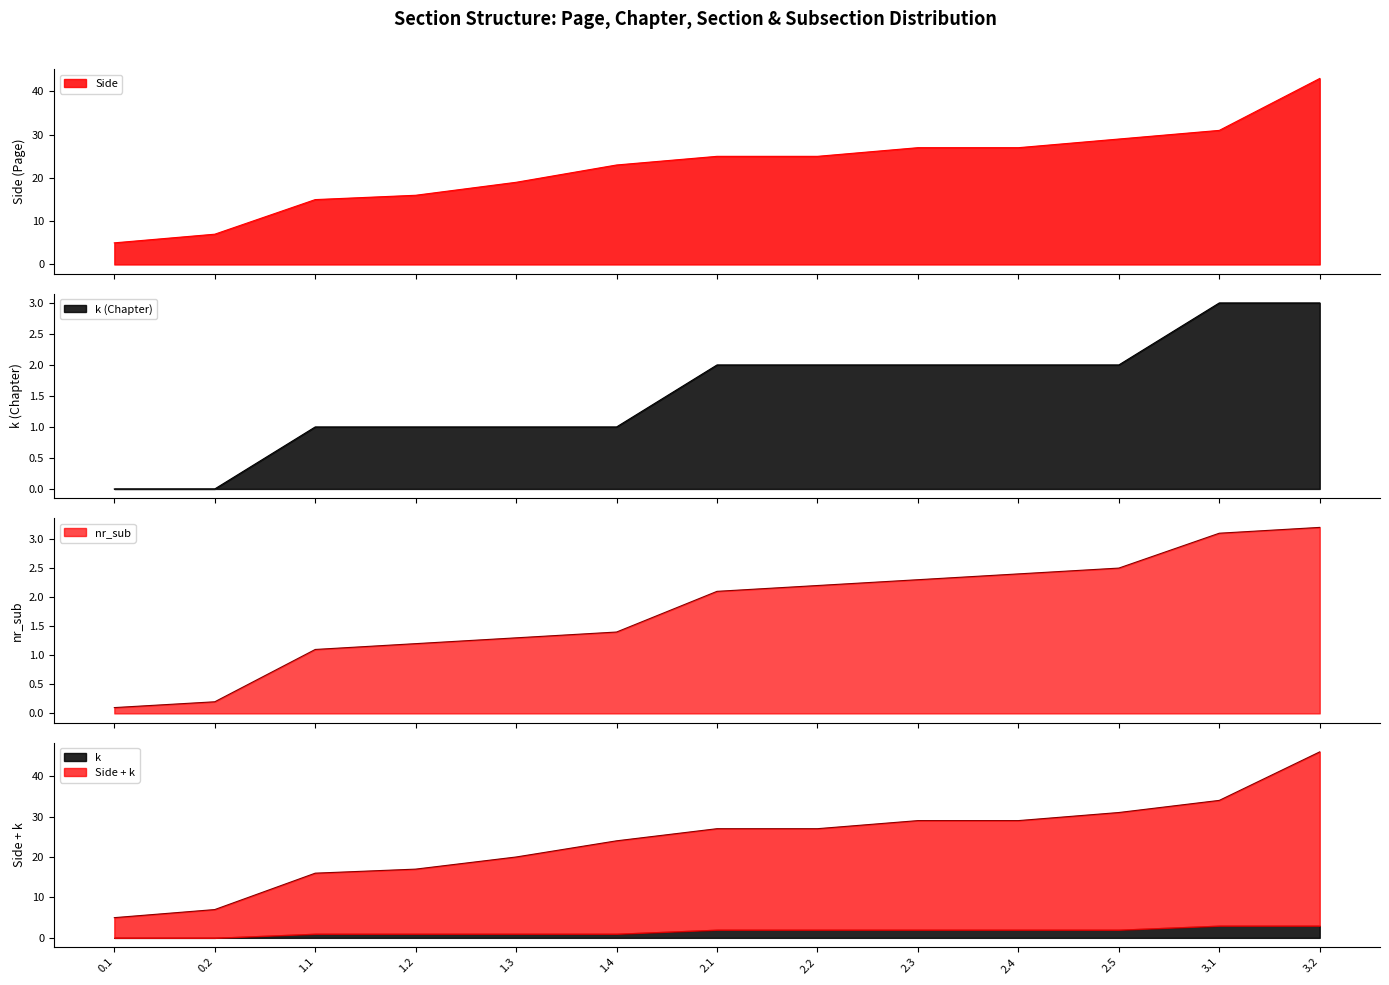

Which series has the largest range (max minus min)?

nr_sub